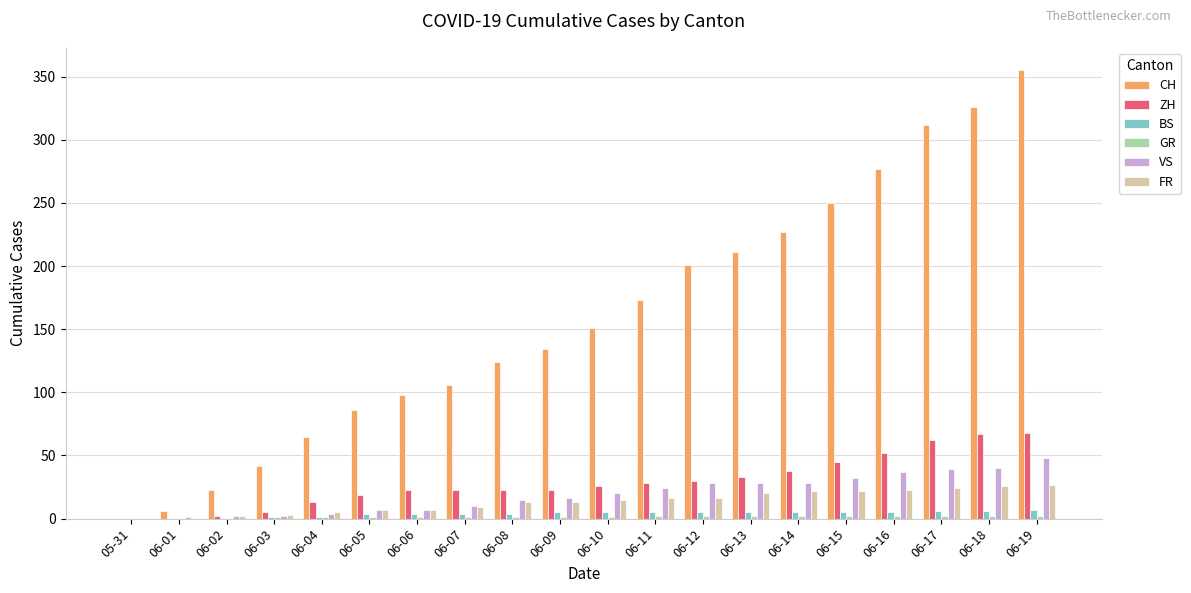

What is the total value across all series at 06-13?

299